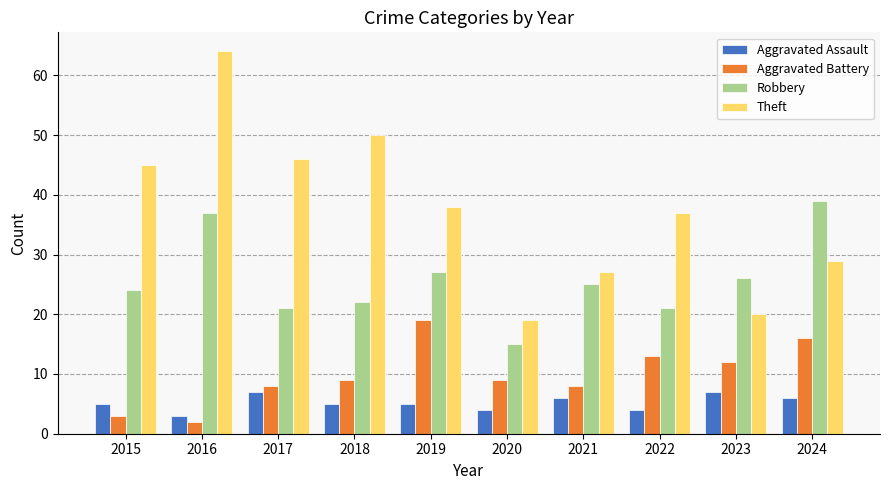

What is the spread (max minus min) of values at 2024?

33